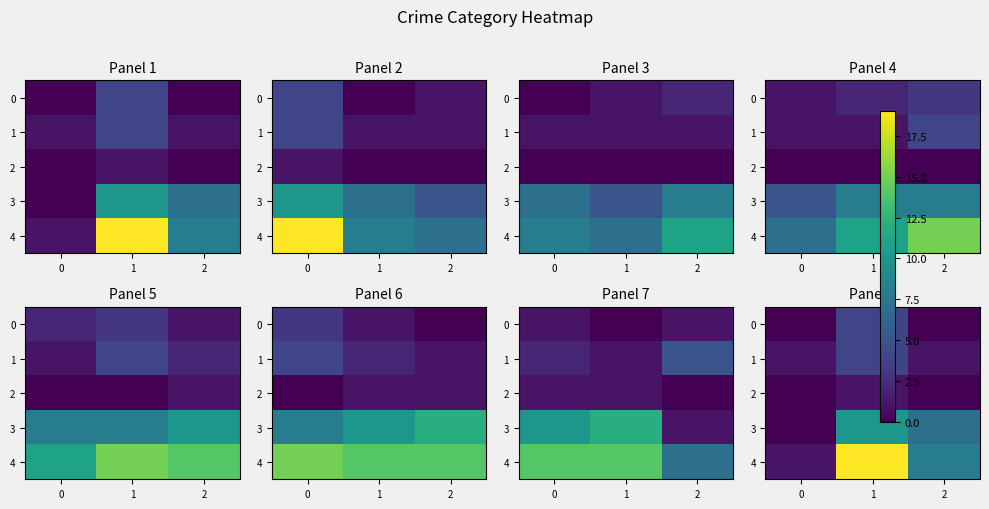

Which category has the highest value in the row_4 series?

1